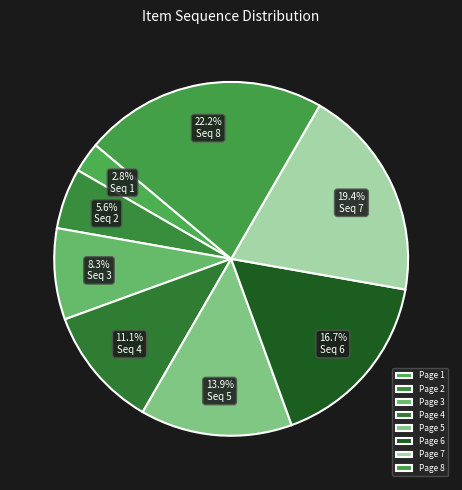

Approximately how many times larger is the value at Page 8 compared to Page 5?

1.6